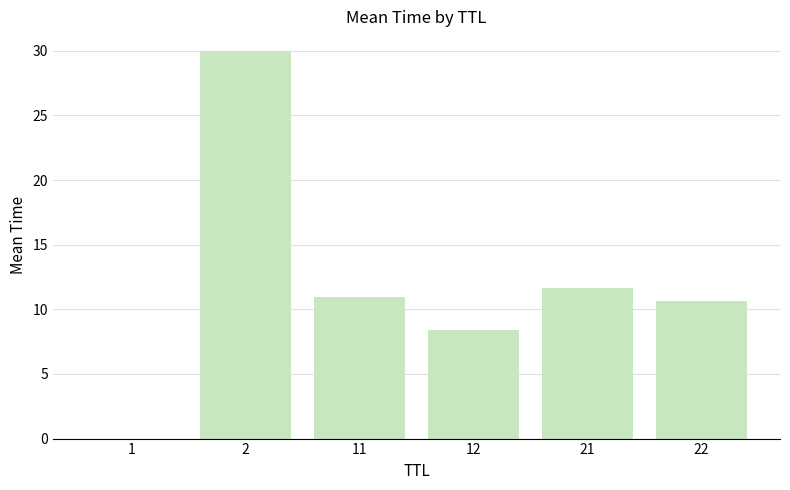

What is the change in value from 12 to 21?

+3.3